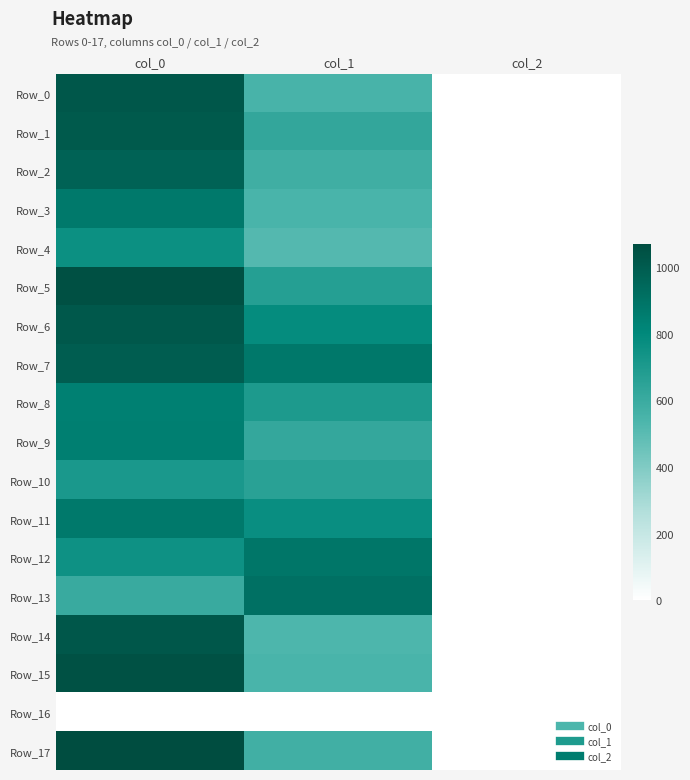

Reading left to right, what are all the values shown in this chart?

Row_0: col_0=1023.3	col_1=550.1	col_2=2.0
Row_1: col_0=1010.0	col_1=624.4	col_2=2.0
Row_2: col_0=970.0	col_1=577.1	col_2=2.0
Row_3: col_0=873.3	col_1=546.8	col_2=2.0
Row_4: col_0=760.0	col_1=516.4	col_2=2.0
Row_5: col_0=1050.0	col_1=671.6	col_2=2.0
Row_6: col_0=1016.7	col_1=783.0	col_2=2.0
Row_7: col_0=993.3	col_1=874.1	col_2=2.0
Row_8: col_0=836.7	col_1=698.6	col_2=2.0
Row_9: col_0=843.3	col_1=621.0	col_2=2.0
Row_10: col_0=706.7	col_1=658.1	col_2=2.0
Row_11: col_0=870.0	col_1=766.1	col_2=2.0
Row_12: col_0=750.0	col_1=884.2	col_2=2.0
Row_13: col_0=603.3	col_1=907.9	col_2=2.0
Row_14: col_0=1023.3	col_1=533.2	col_2=2.0
Row_15: col_0=1046.7	col_1=546.8	col_2=2.0
Row_16: col_0=0.0	col_1=0.0	col_2=0.0
Row_17: col_0=1070.0	col_1=573.8	col_2=2.0